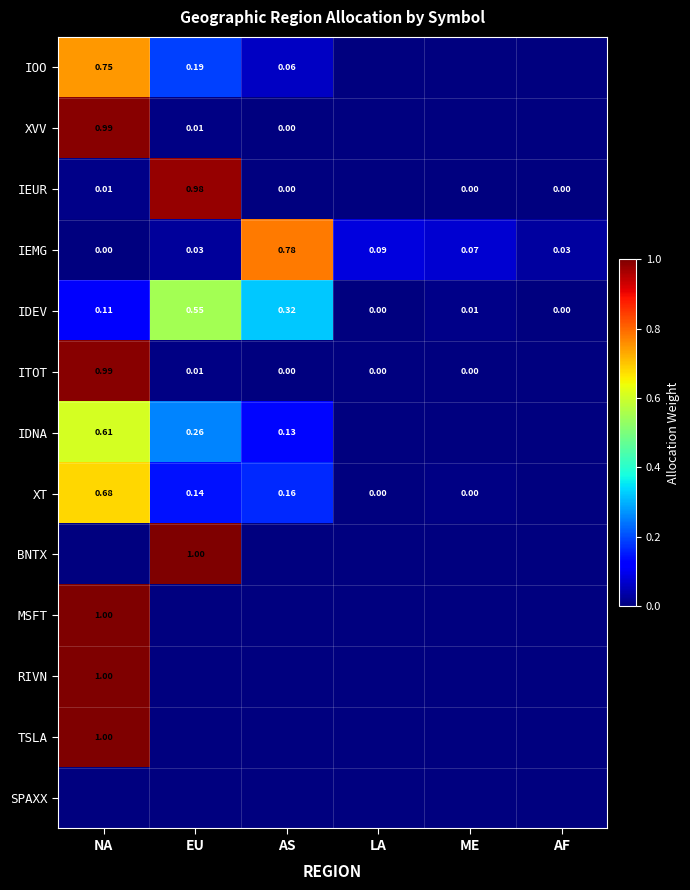

Is the value of XT at AS greater than the value of IOO at EU?

No